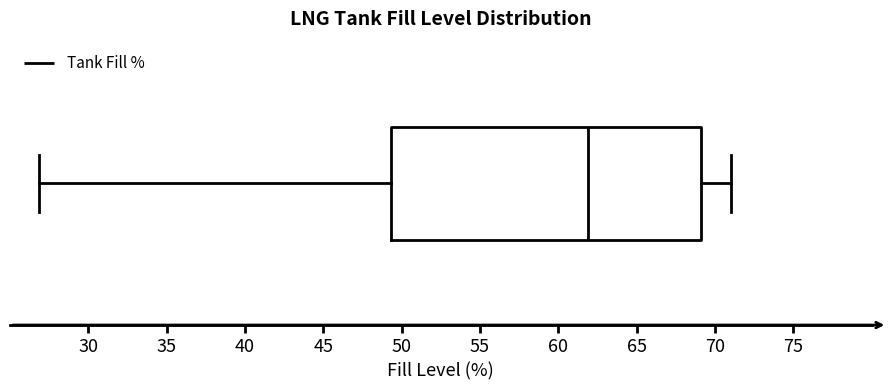

Where does the right whisker of the box end on the x-axis? The values are not printed on the chart, so give them approximately, as read against the axis.

71.0